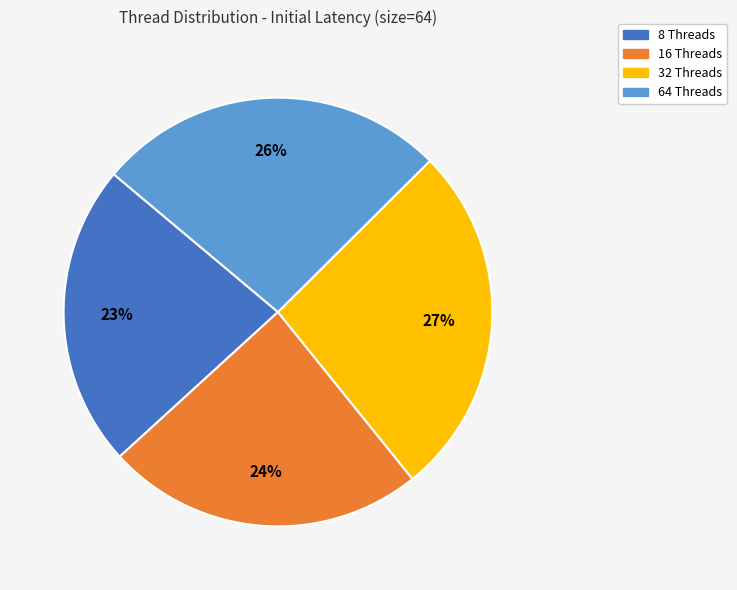

Is 64 Threads the majority of the pie?

No